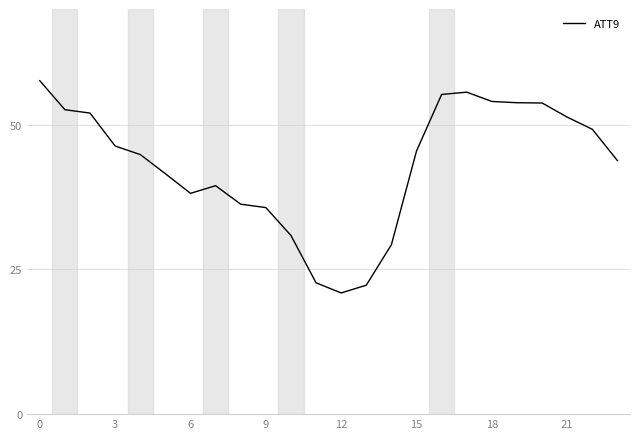

What is the difference between the maximum and minimum values?

36.7